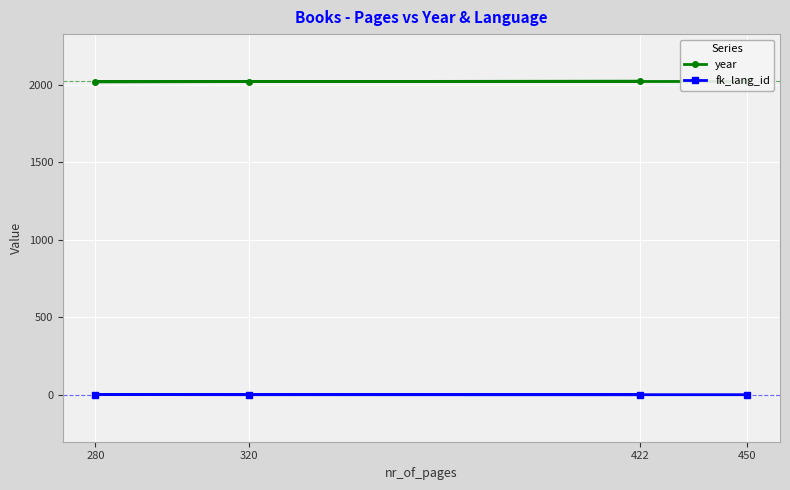

Rank the categories by fk_lang_id value from lowest to highest.

450, 320, 422, 280